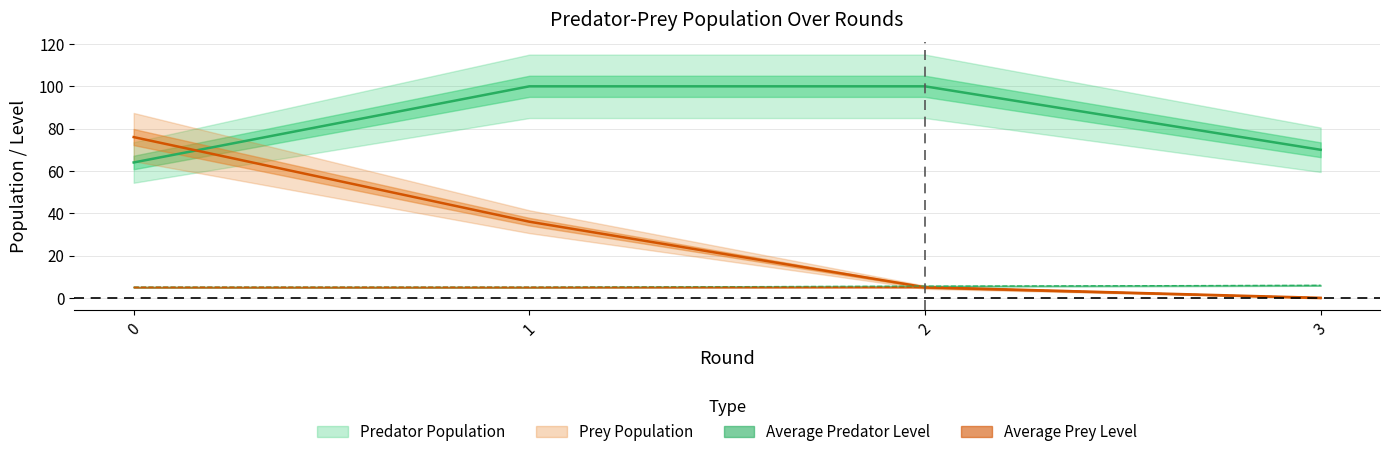

True or false: Predator Population has more than 2 points higher than both neighbors.

False